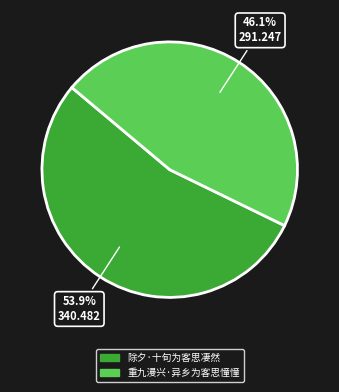

What percentage is the 重九漫兴·异乡为客思憧憧 slice, to the nearest percent?

46%